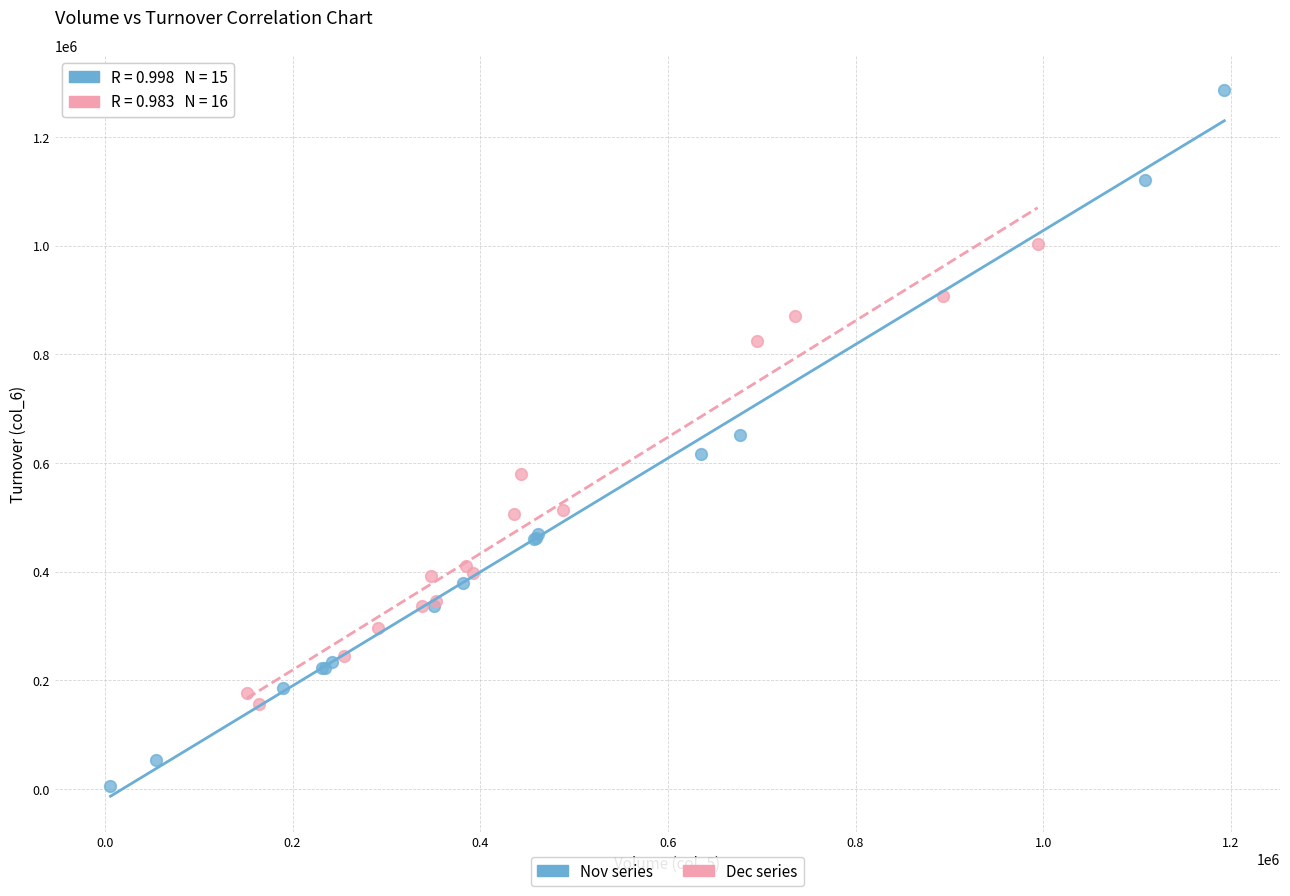

Which series contains the highest Y value?

Nov series